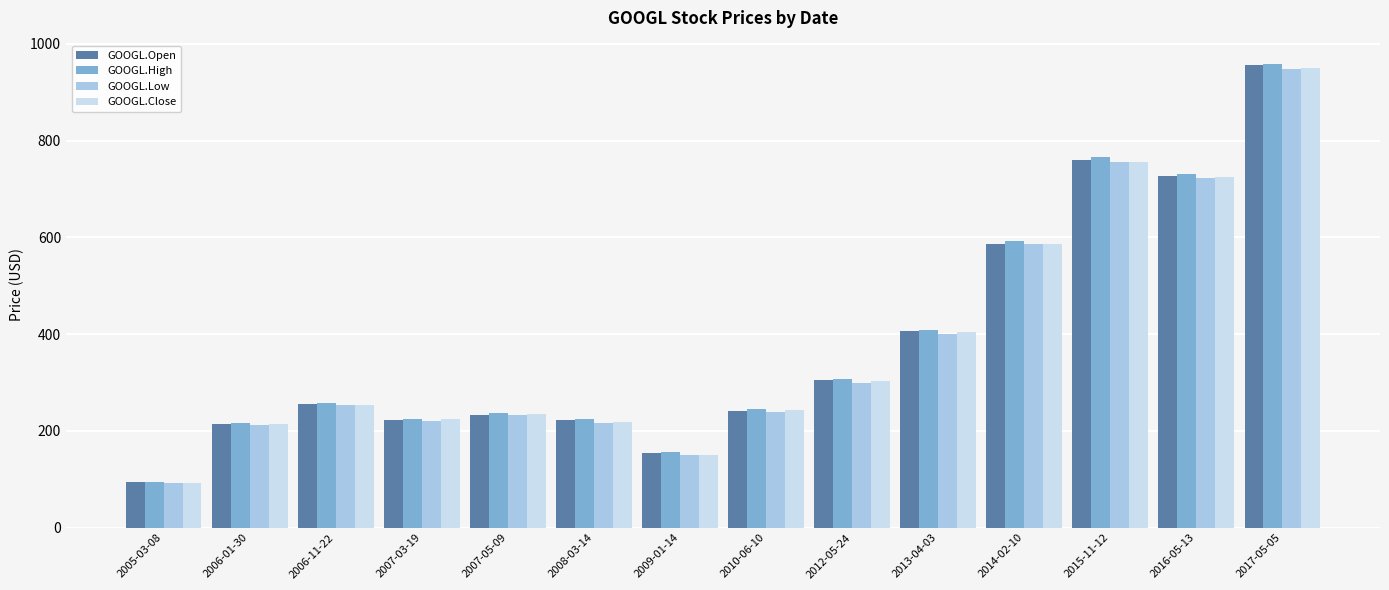

How many categories are shown in the chart?

14